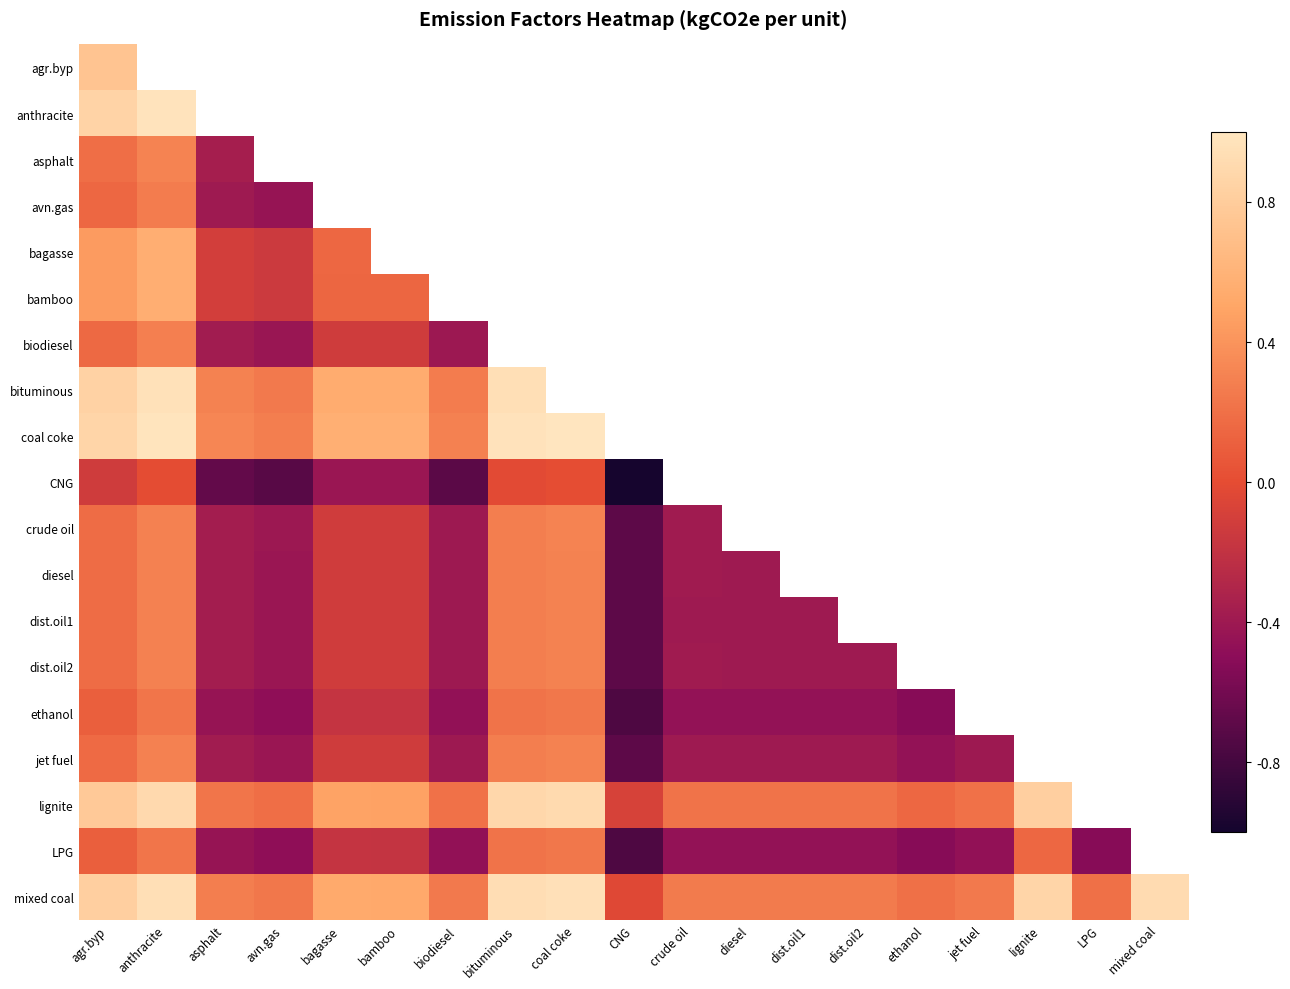

What is the difference between the maximum and minimum values in the dist.oil2 series?

1.0